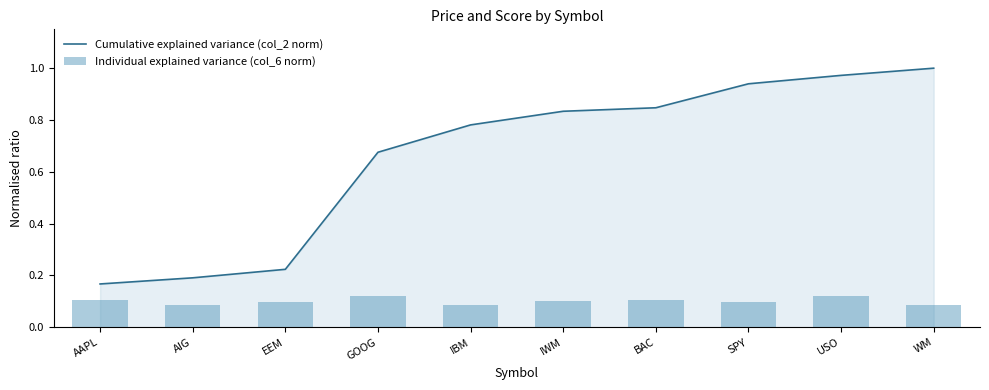

What are all the series names shown in the legend?

Cumulative explained variance (col_2 norm), Individual explained variance (col_6 norm)